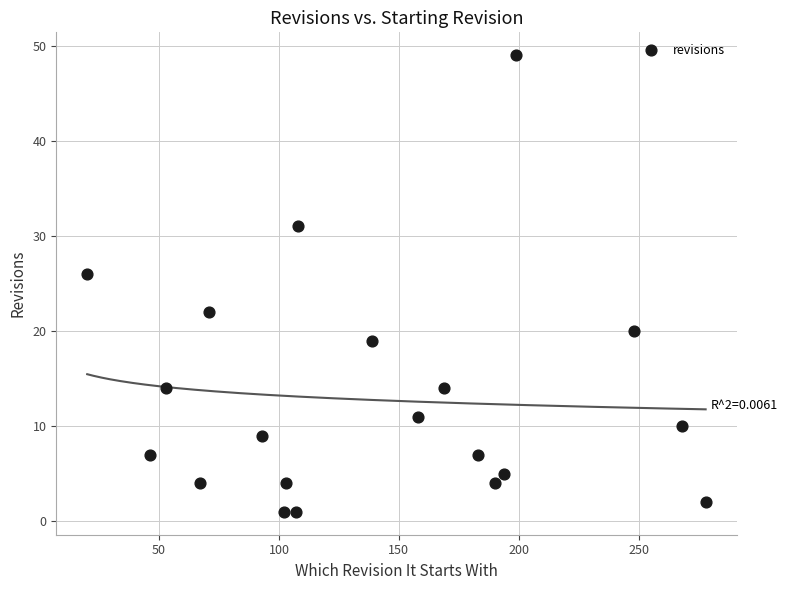

What is the range of X values (max minus min)?

258